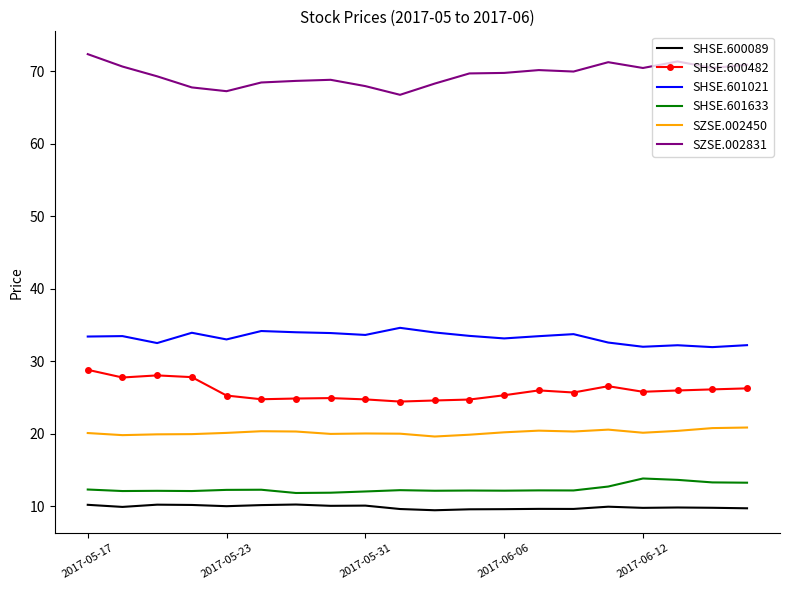

What is the greatest value displayed?

72.4